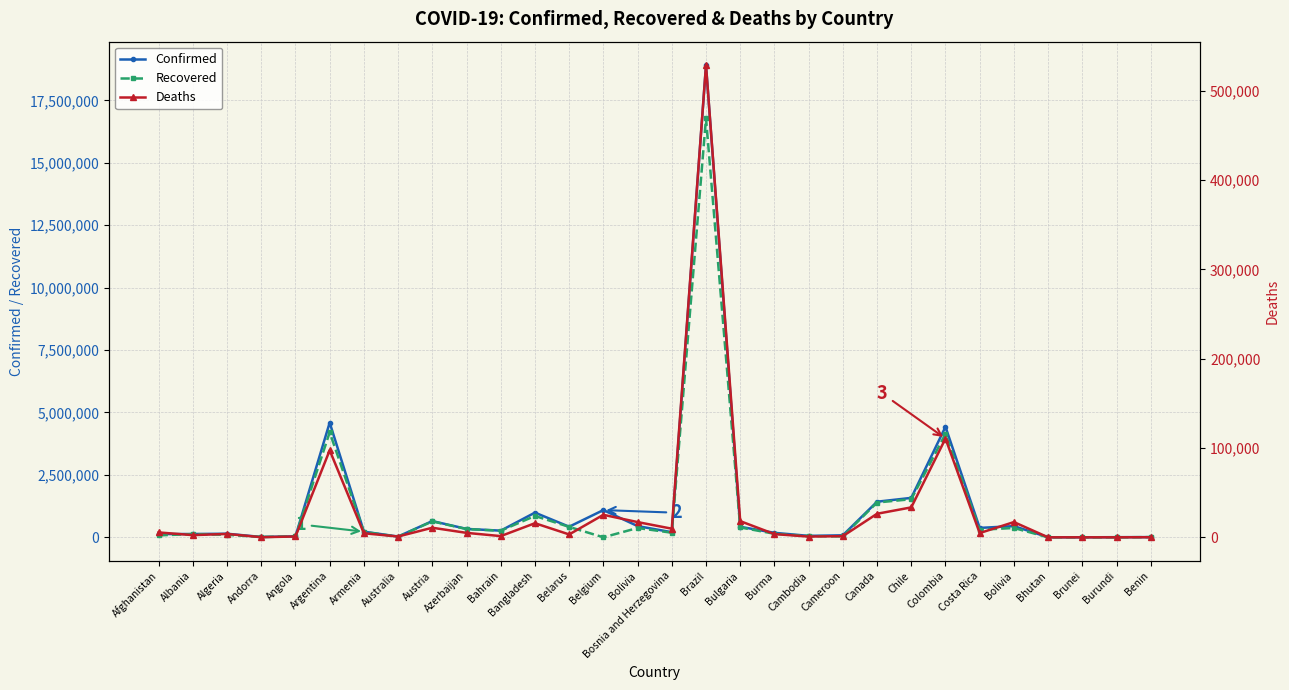

At which label does Confirmed reach its peak?

Brazil